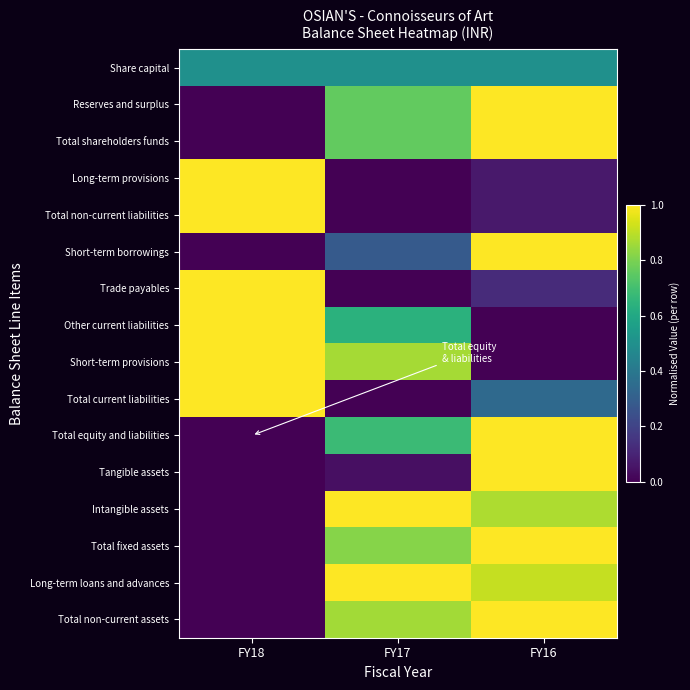

What is the spread (max minus min) of values at FY16?

1.0